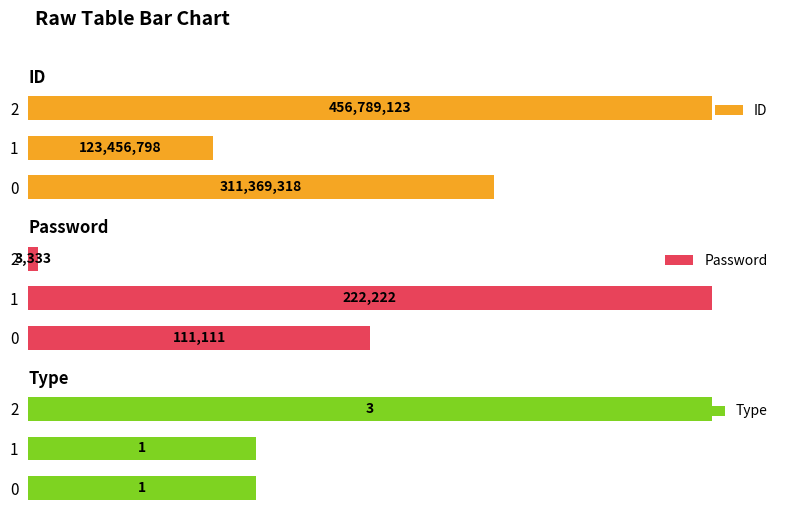

List the series in order of their overall mean, highest first.

ID, Type, Password